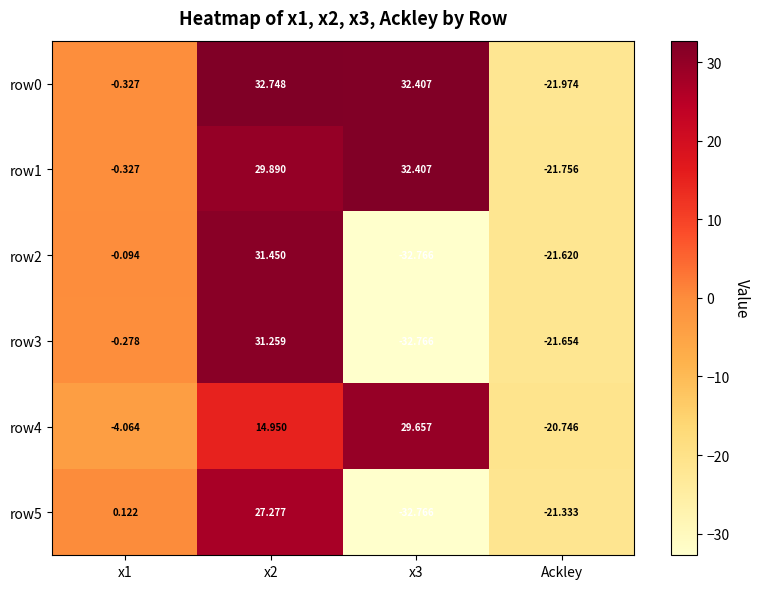

Is the value of row0 at x2 greater than the value of row3 at Ackley?

Yes